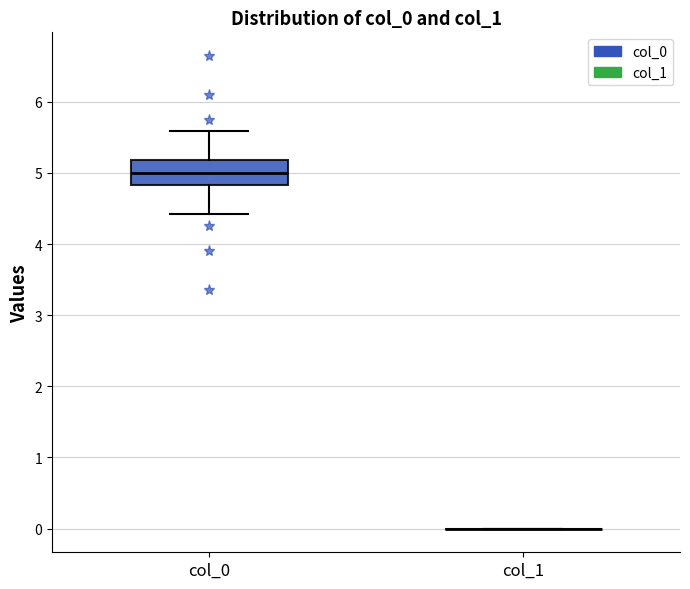

Reading left to right, read every box against the y-axis: the position of its median line, the range the box covers, and the ends of its whiskers. The values are not printed on the chart, so give them approximately, as read against the axis.

col_0: median 5.0, box 4.8 to 5.2, whiskers 4.4 to 5.6
col_1: box collapsed to a line at 0.0, whiskers 0.0 to 0.0